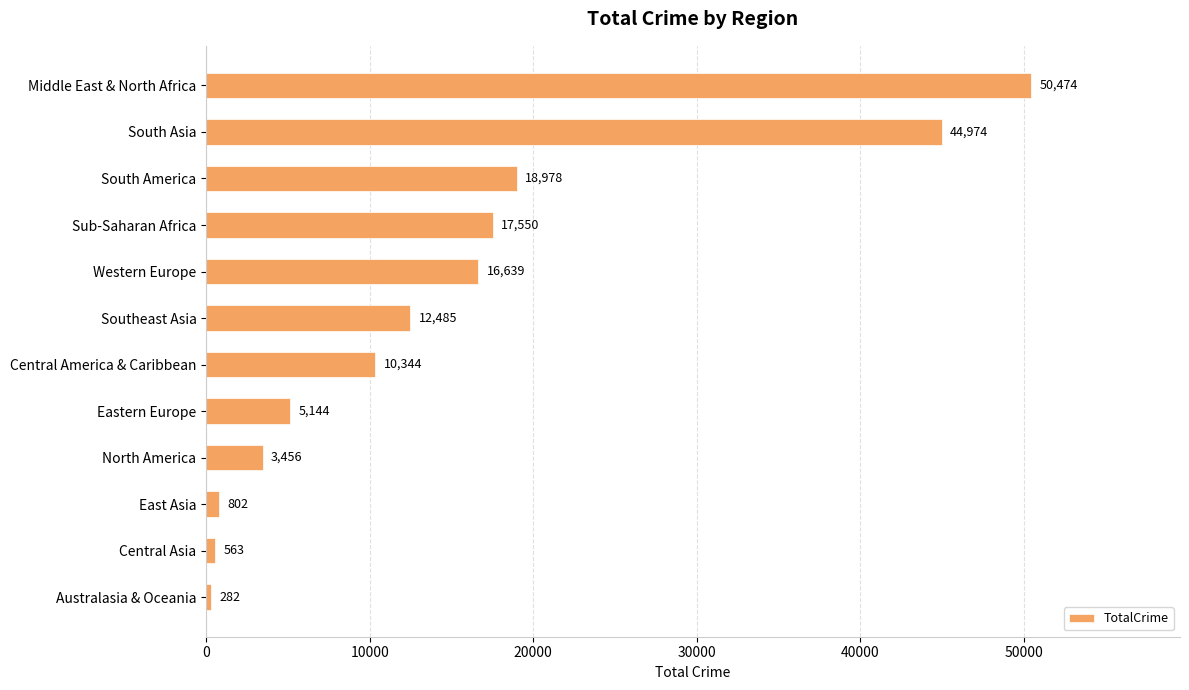

Is it true that the value at Sub-Saharan Africa is 17550?

True